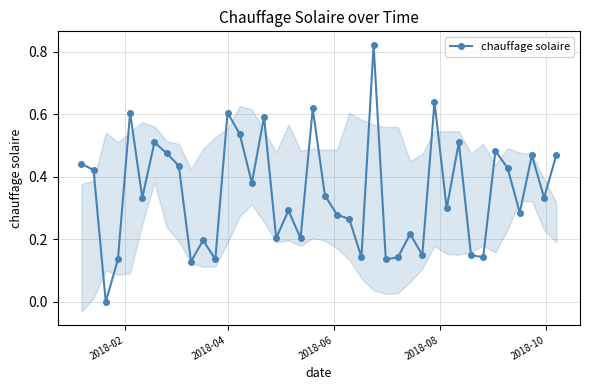

True or false: chauffage solaire has more than 2 points higher than both neighbors.

True